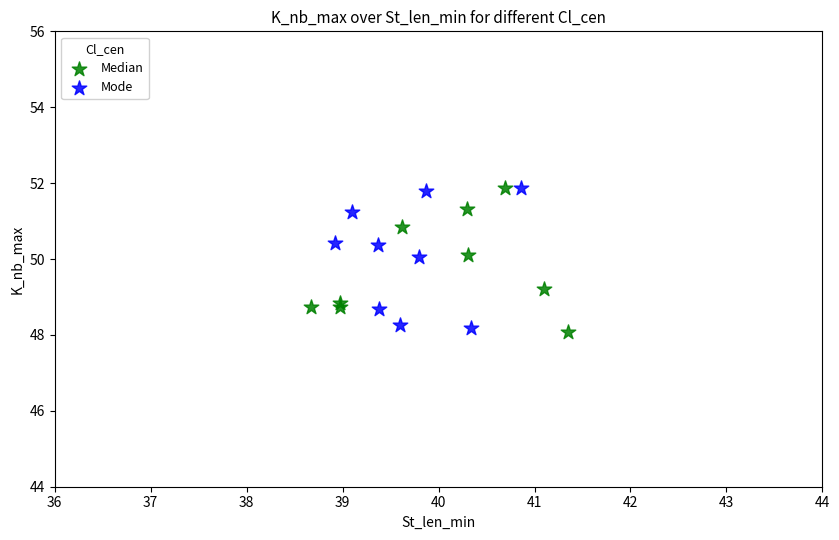

Which series contains the lowest Y value?

Median